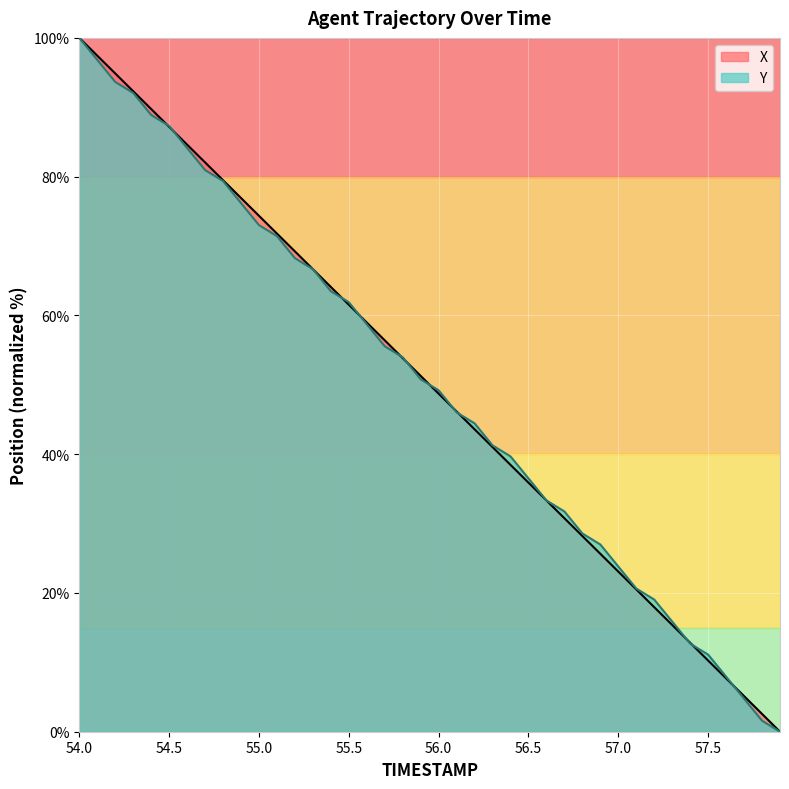

List the labels in order of X value, largest first.

54.0, 54.1, 54.2, 54.3, 54.4, 54.5, 54.6, 54.7, 54.8, 54.9, 55.0, 55.1, 55.2, 55.3, 55.4, 55.5, 55.6, 55.7, 55.8, 55.9, 56.0, 56.1, 56.2, 56.3, 56.4, 56.5, 56.6, 56.7, 56.8, 56.9, 57.0, 57.1, 57.2, 57.3, 57.4, 57.5, 57.6, 57.7, 57.8, 57.9